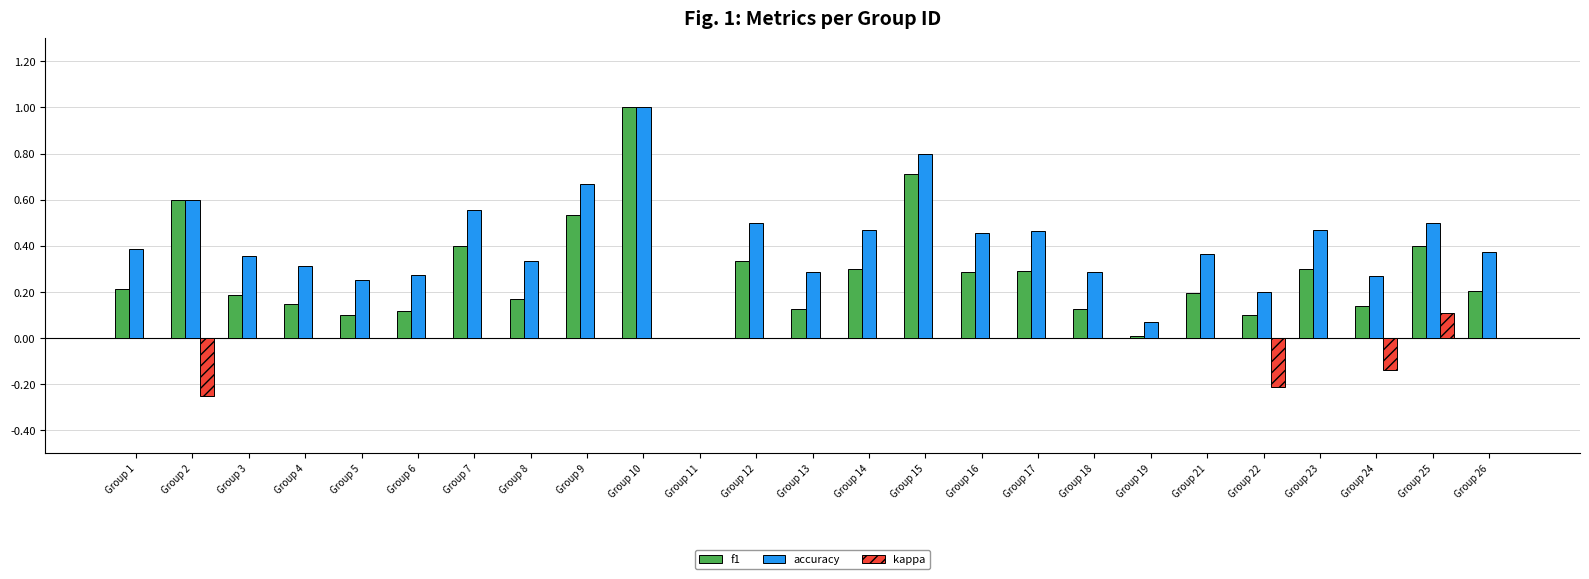

Is the value of accuracy at Group 22 greater than the value of kappa at Group 18?

Yes